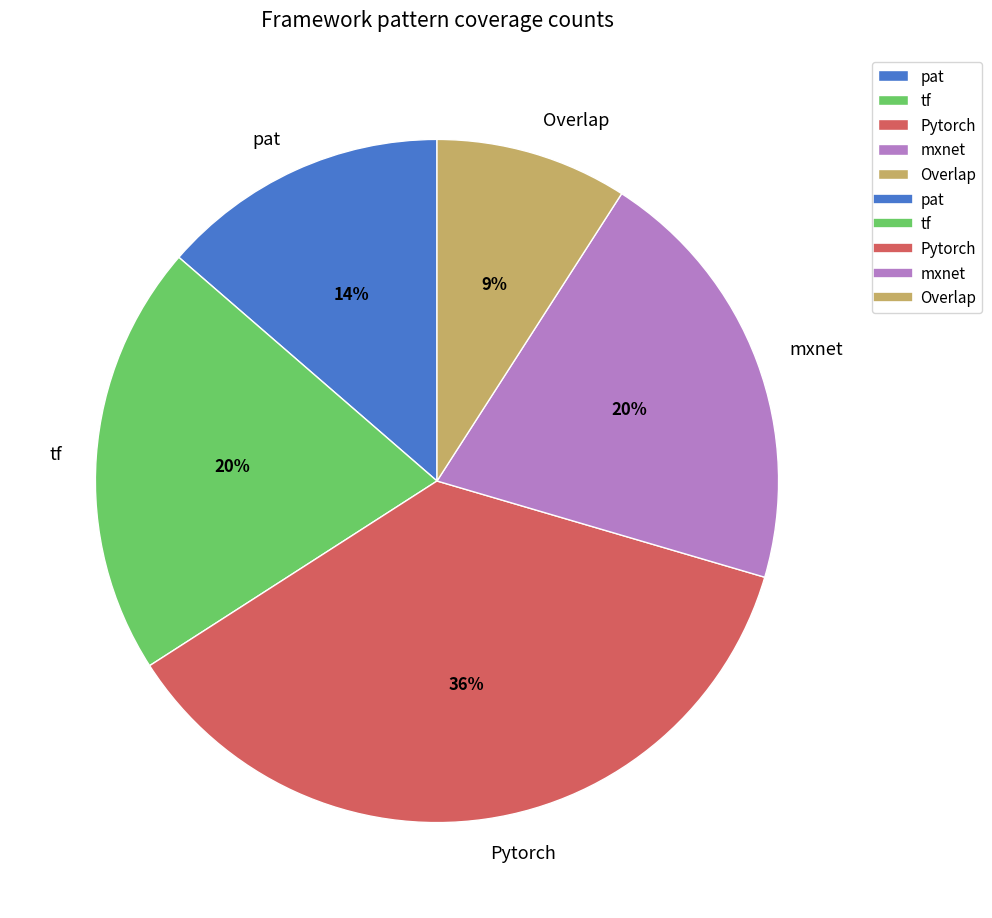

To the nearest percent, what is the difference between the largest and smallest slice percentages?

27%